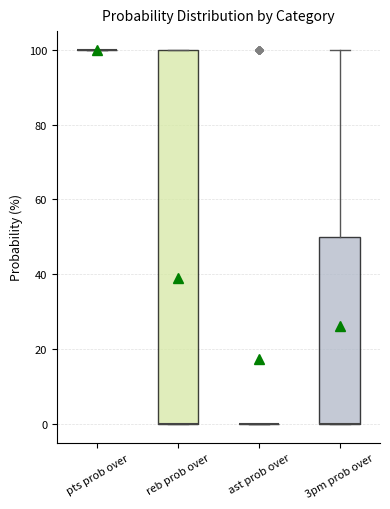

Reading left to right, transcribe this box plot: for each box, give where its median line is, the range the box spans, and where its two whiskers end, as read against the y-axis. The values are not printed on the chart, so give them approximately, as read against the axis.

pts prob over: box collapsed to a line at 100, whiskers 100 to 100
reb prob over: median 0 (drawn on the box's lower edge), box 0 to 100, whiskers 0 to 100
ast prob over: box collapsed to a line at 0, whiskers 0 to 0
3pm prob over: median 0 (drawn on the box's lower edge), box 0 to 50, whiskers 0 to 100